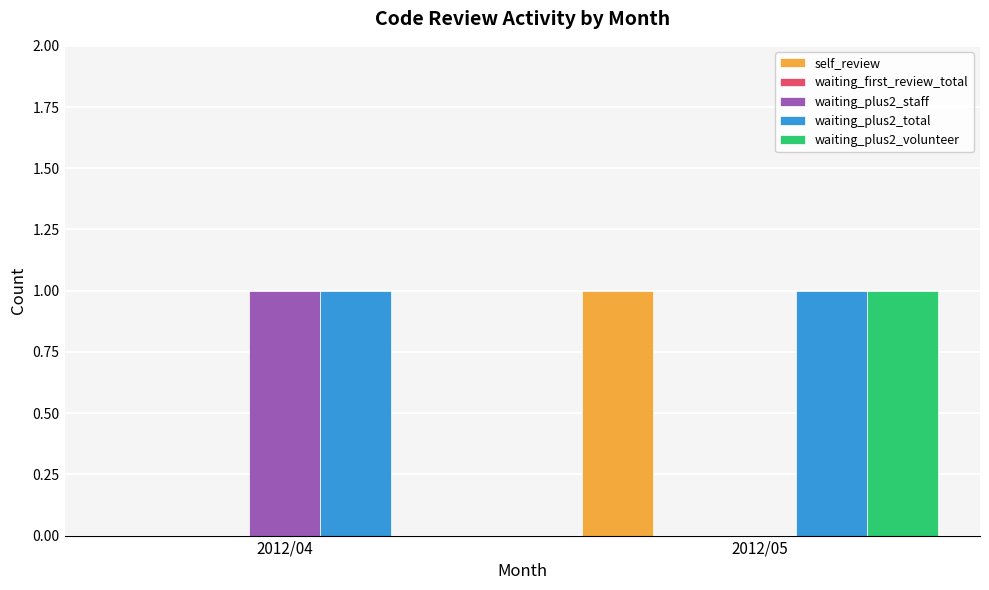

Are the bars horizontal?

No